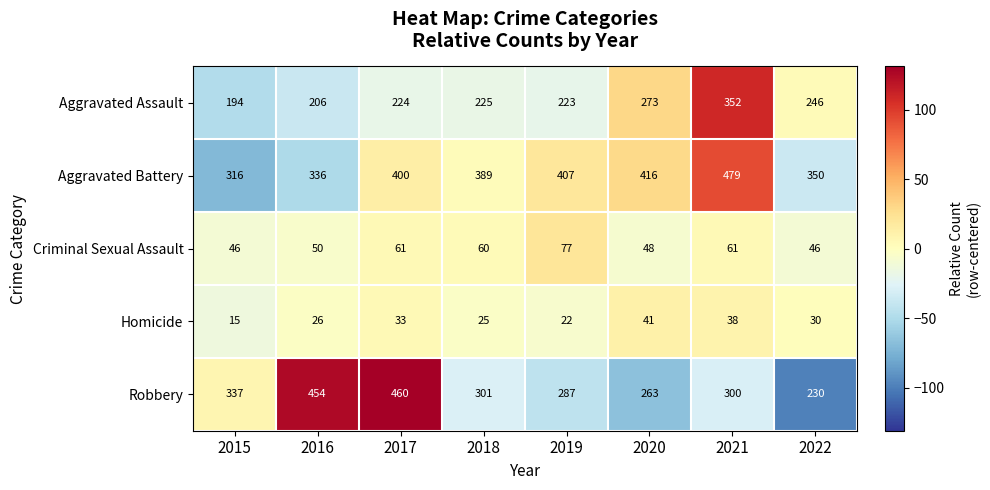

Is it true that Aggravated Battery equals 580 at 2019?

False